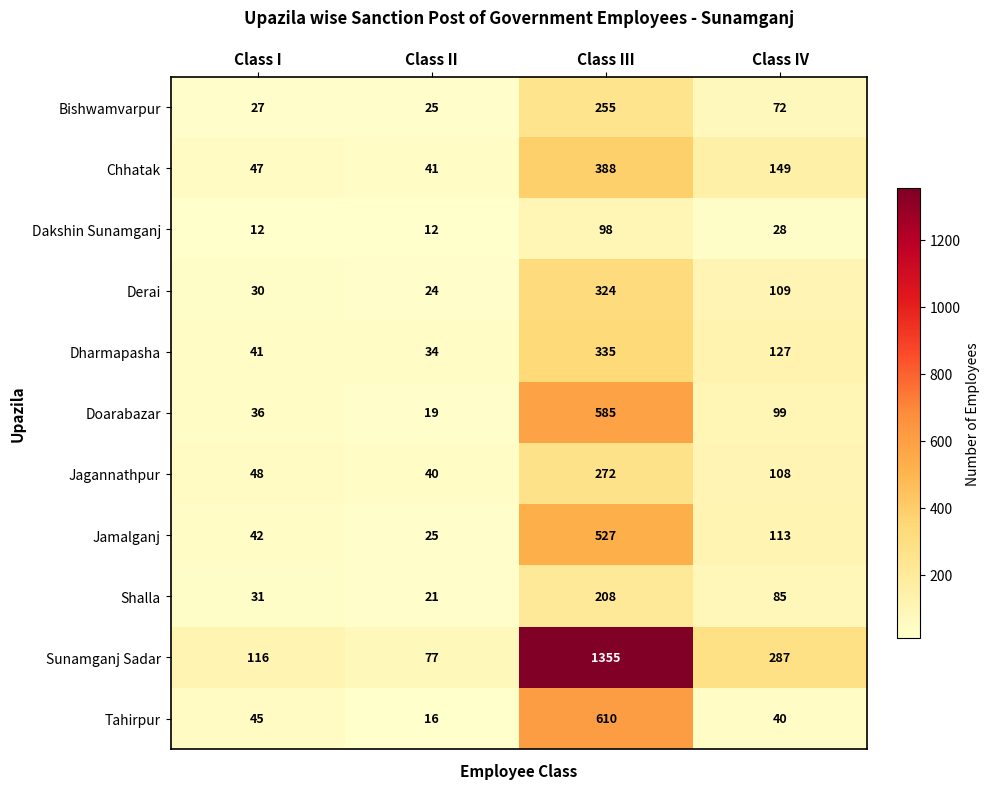

How many distinct data groups are displayed?

11